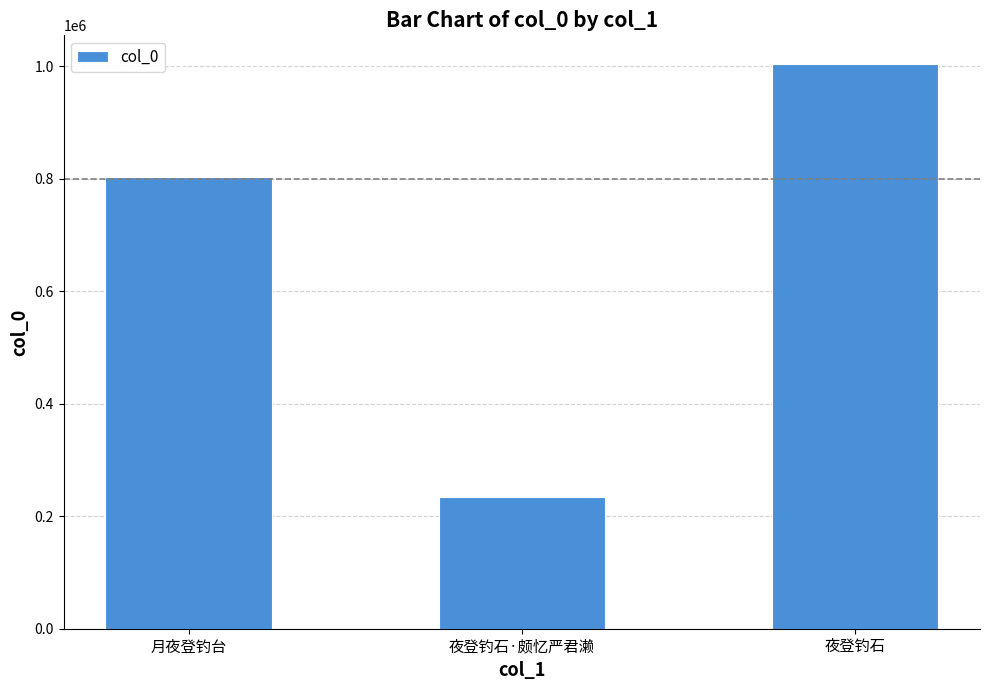

The chart shows a value of 803602 at 月夜登钓台. True or false?

True